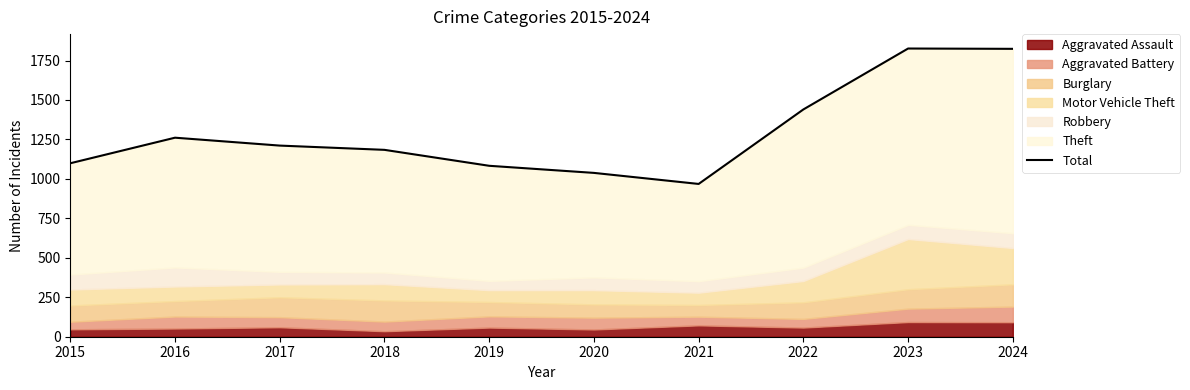

What is the difference between the second highest and minimum values?

856